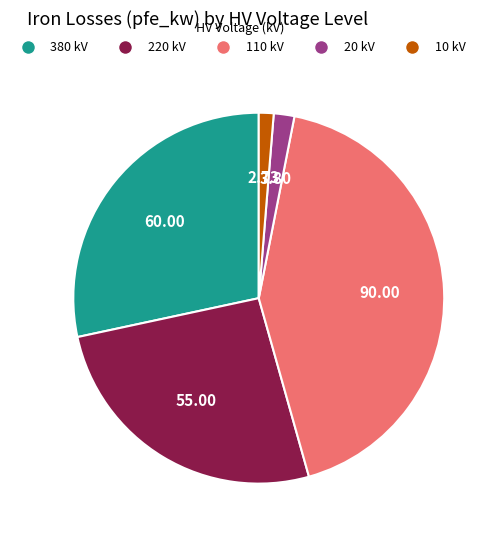

Is there a majority slice in this chart?

No